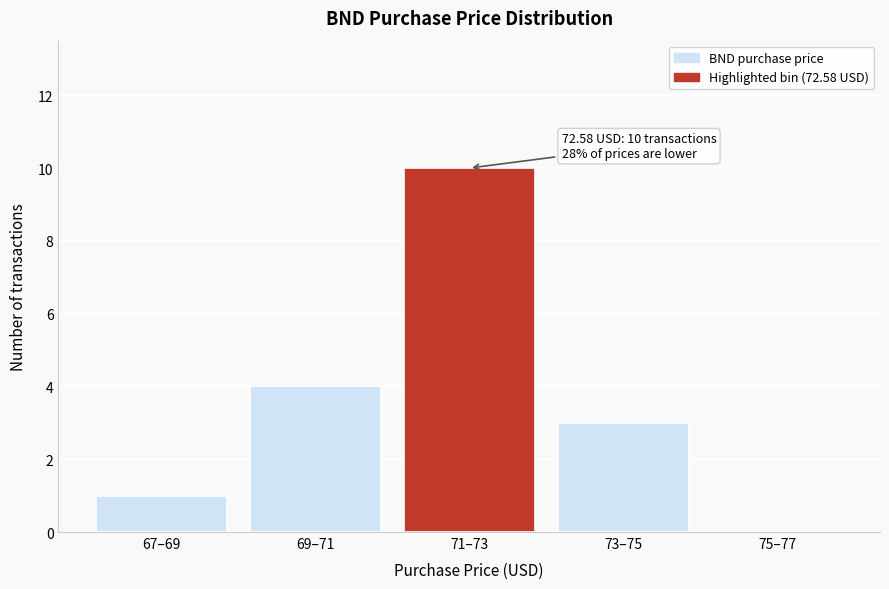

Reading left to right, extract all data points from this chart.

67–69=1	69–71=4	71–73=10	73–75=3	75–77=0